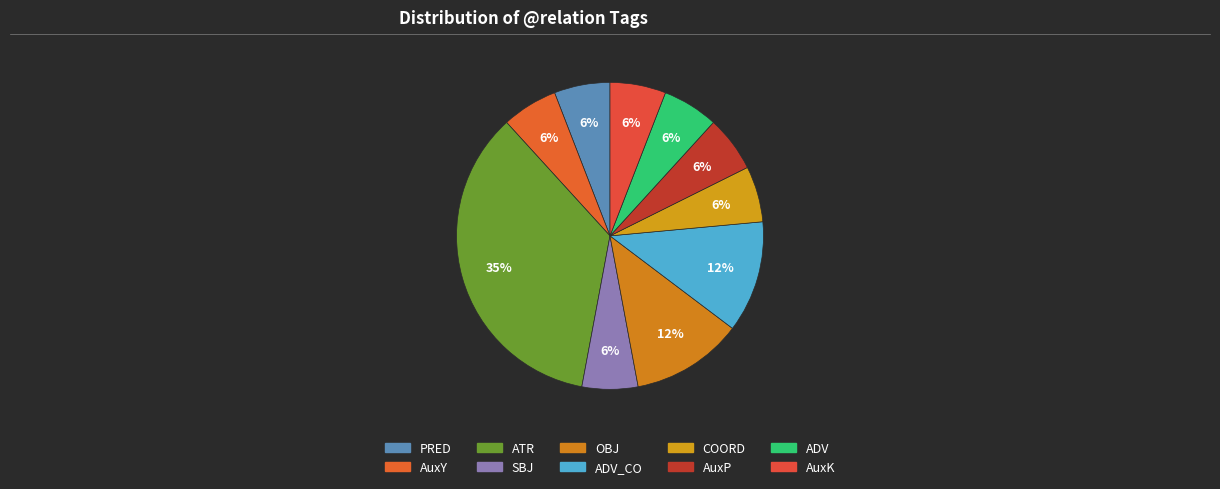

Is there a majority slice in this chart?

No